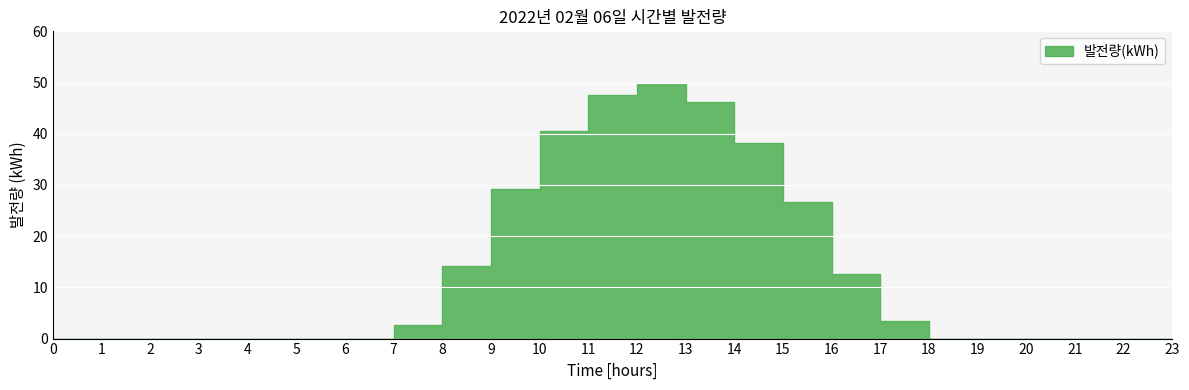

What is the average value?

12.9